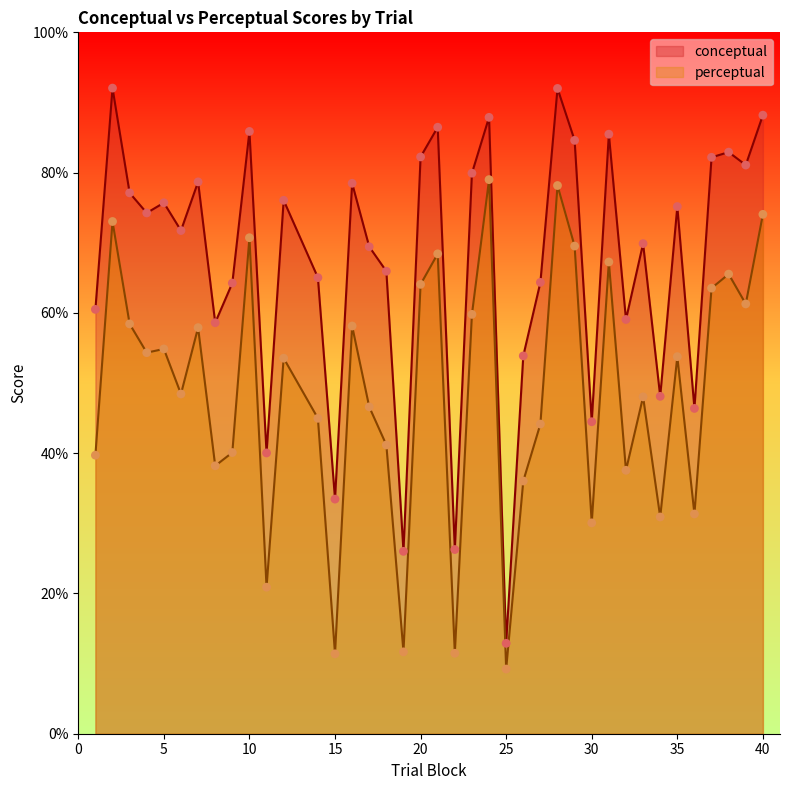

At which category is the sum across all series the highest?

28